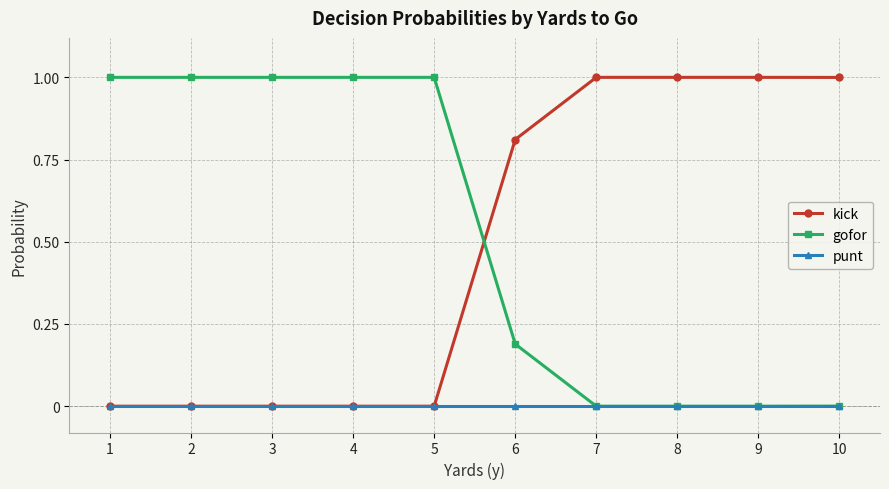

Count the number of data series in this chart.

3